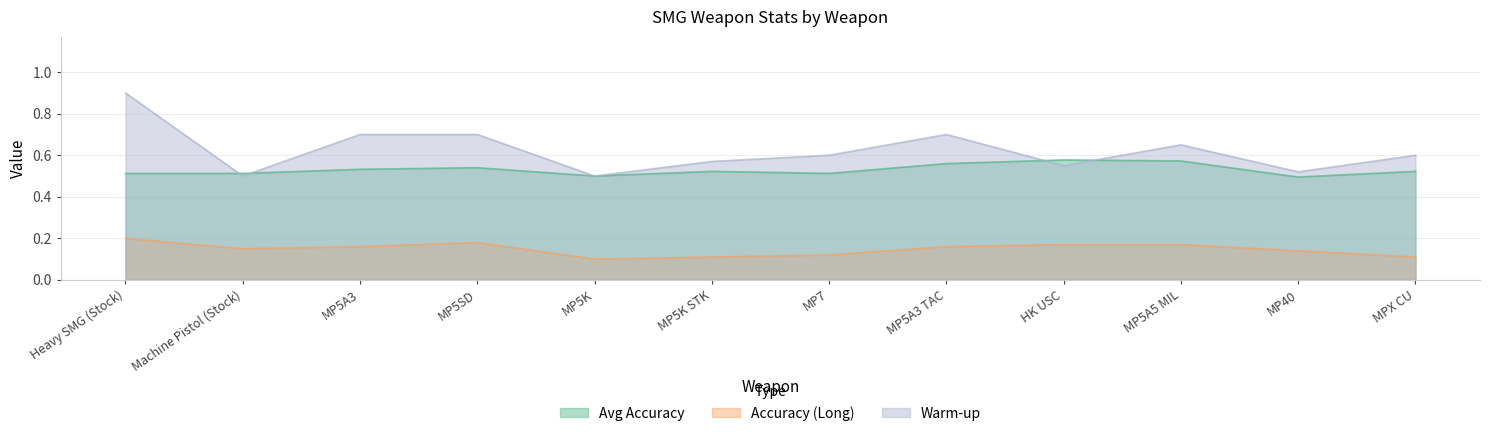

What is the difference between the highest and lowest values at MP5A3?

0.5